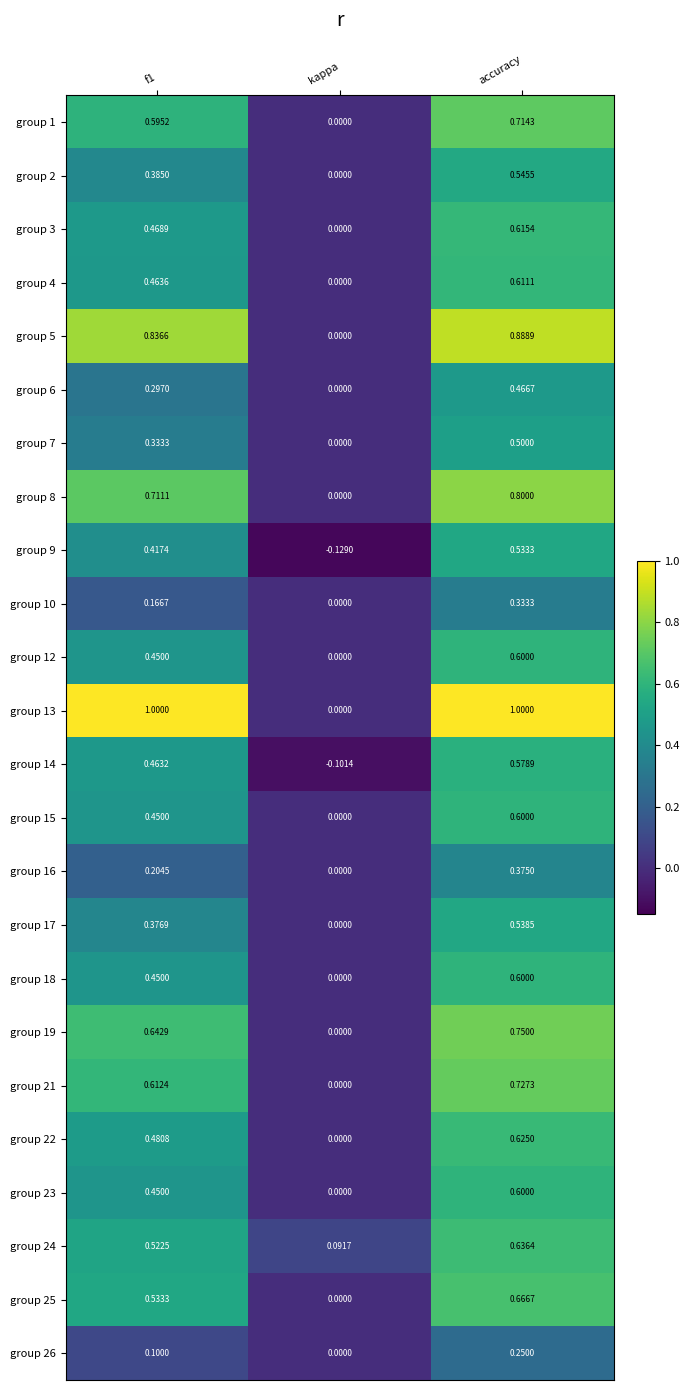

At how many categories does at least one series exceed 0?

3